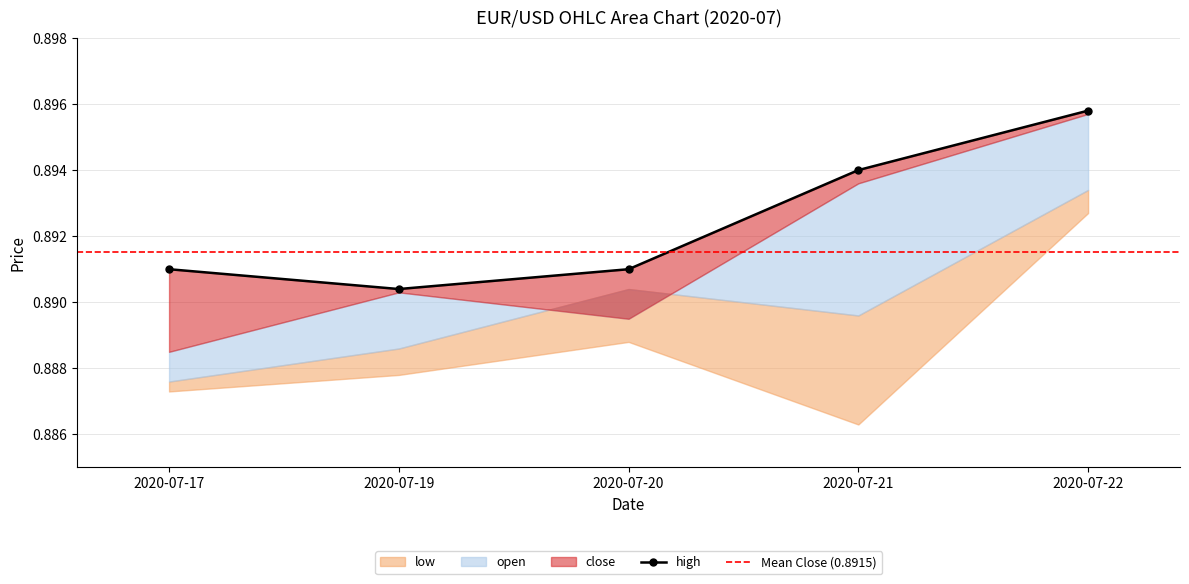

True or false: close and high cross at least once.

False